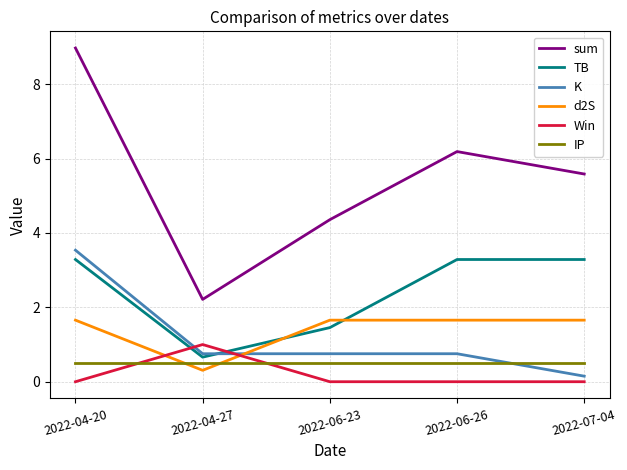

The value of d2S at 2022-06-23 is 1.7. True or false?

True